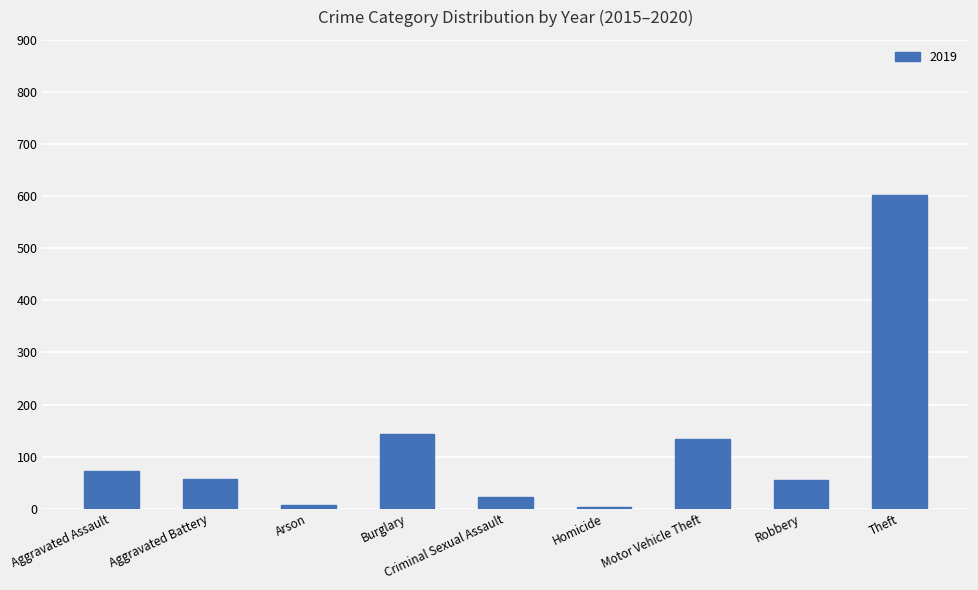

What position from the right is Motor Vehicle Theft?

3